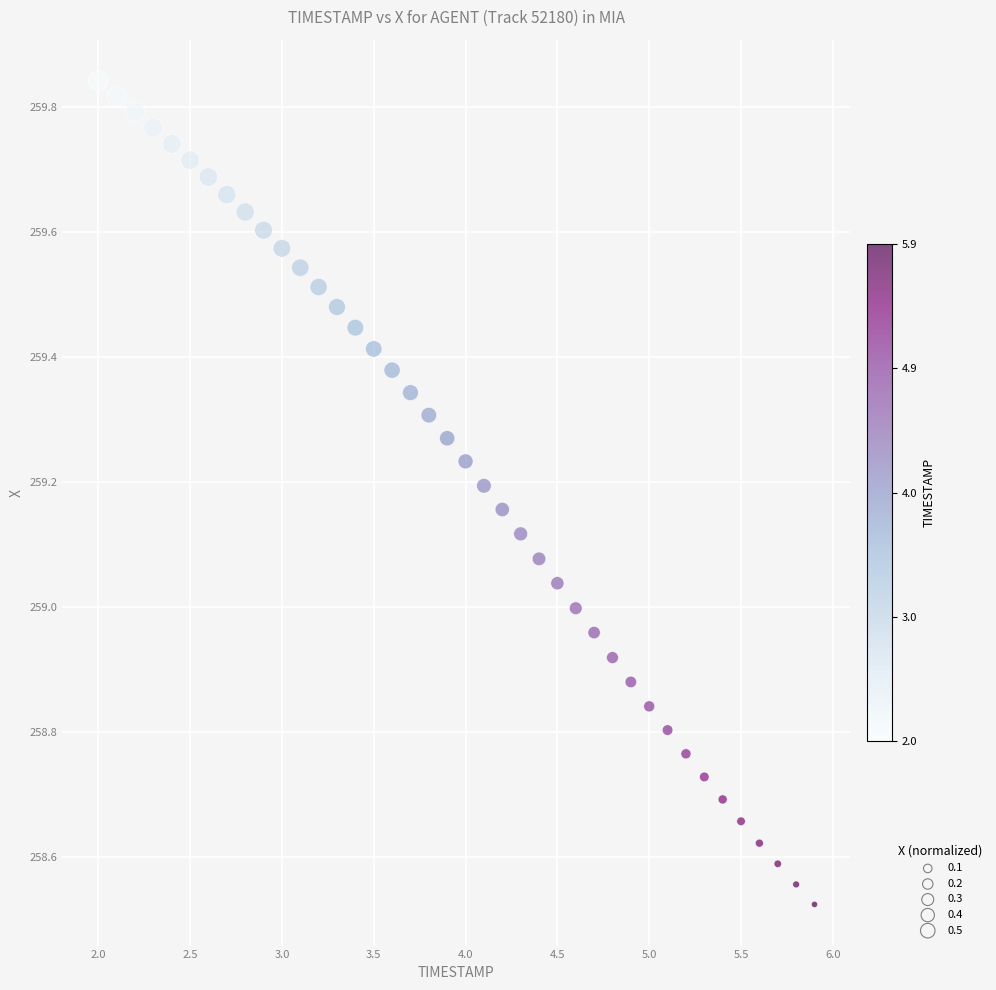

What is the range of X values (max minus min)?

3.9